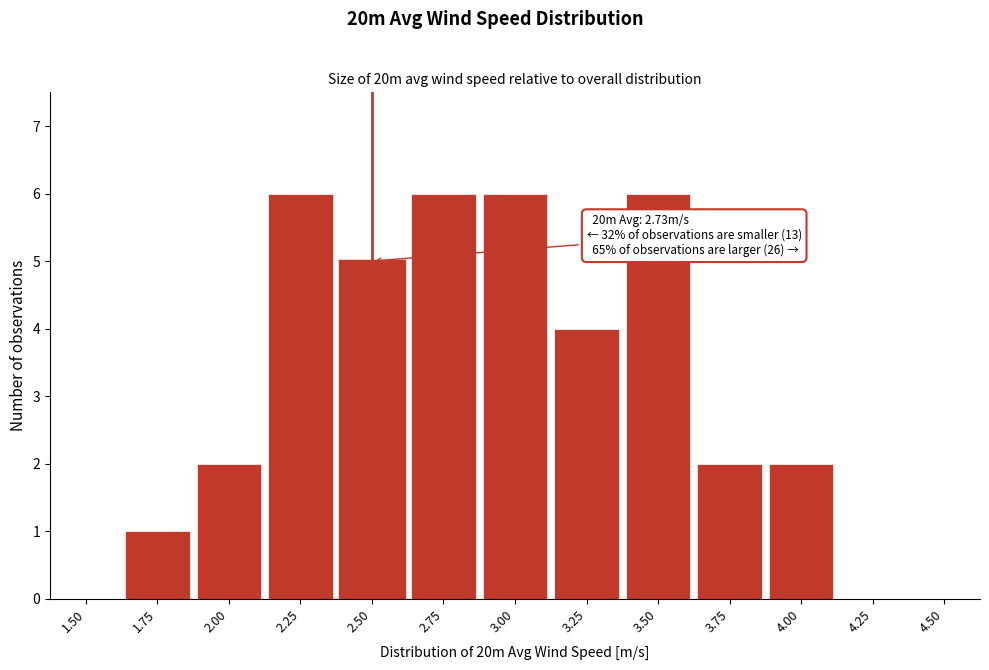

Reading right to left, extract all data points from this chart.

4.50=0	4.25=0	4.00=2	3.75=2	3.50=6	3.25=4	3.00=6	2.75=6	2.50=5	2.25=6	2.00=2	1.75=1	1.50=0